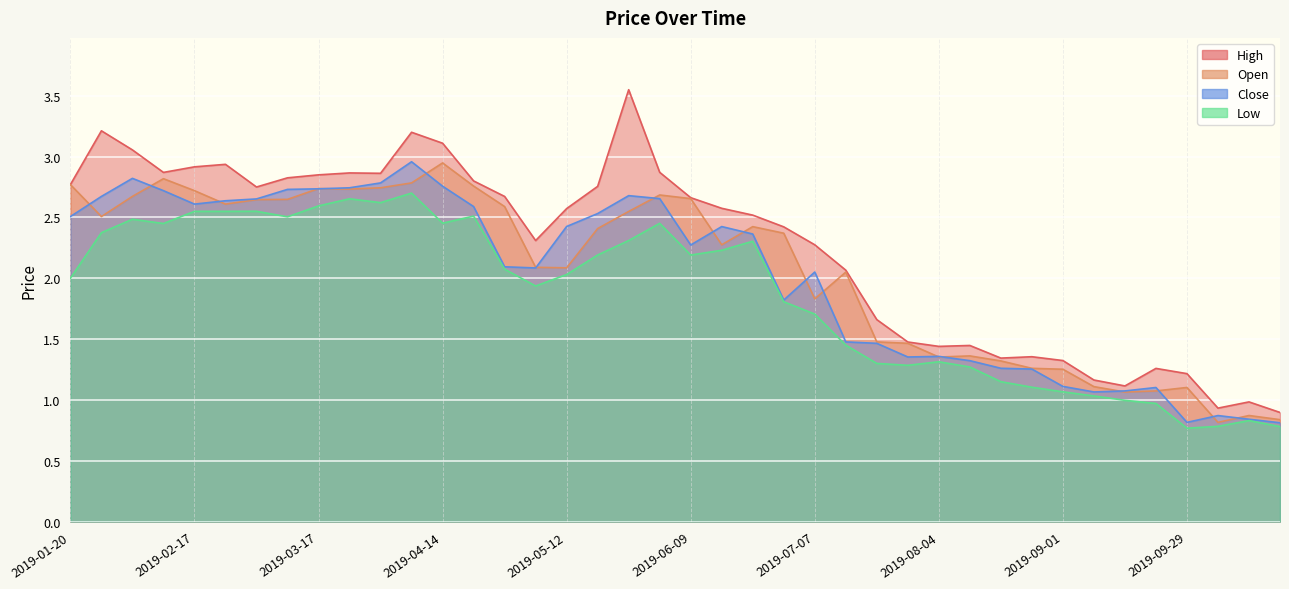

Where does the Open series first go above 2?

2019-01-20